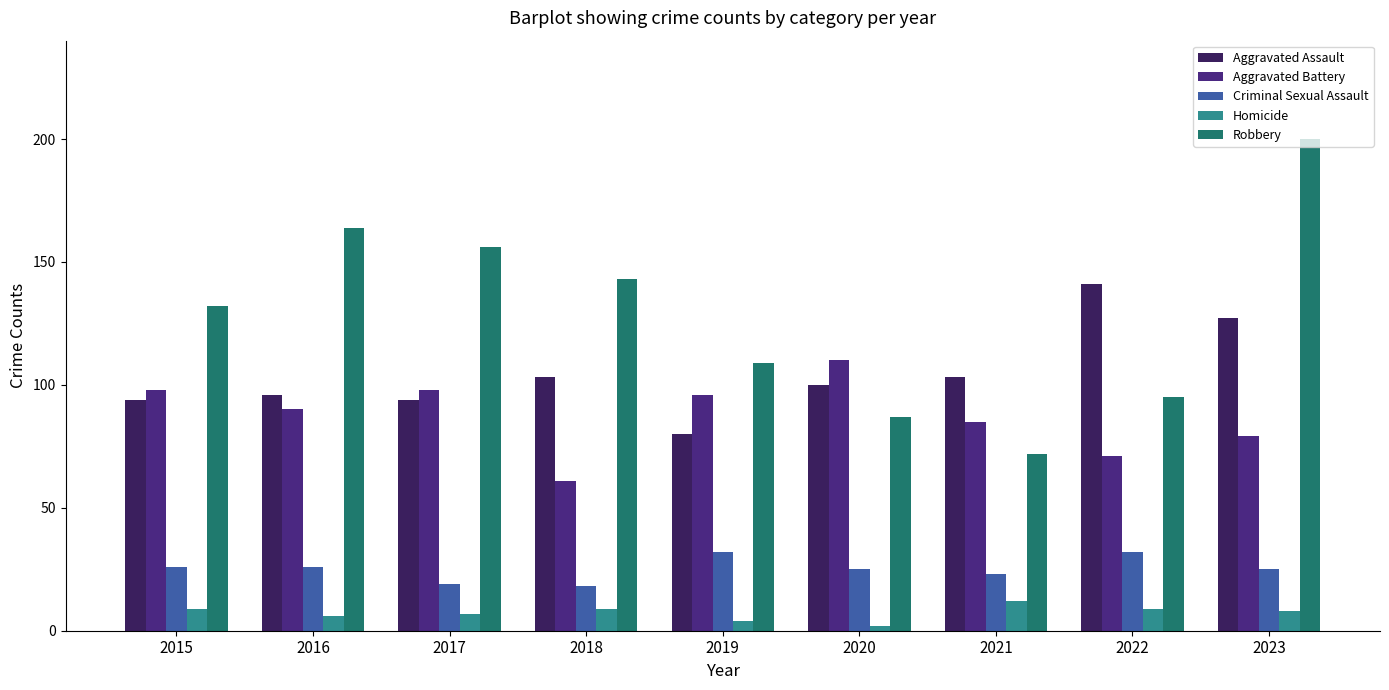

Which series has the widest spread of values?

Robbery